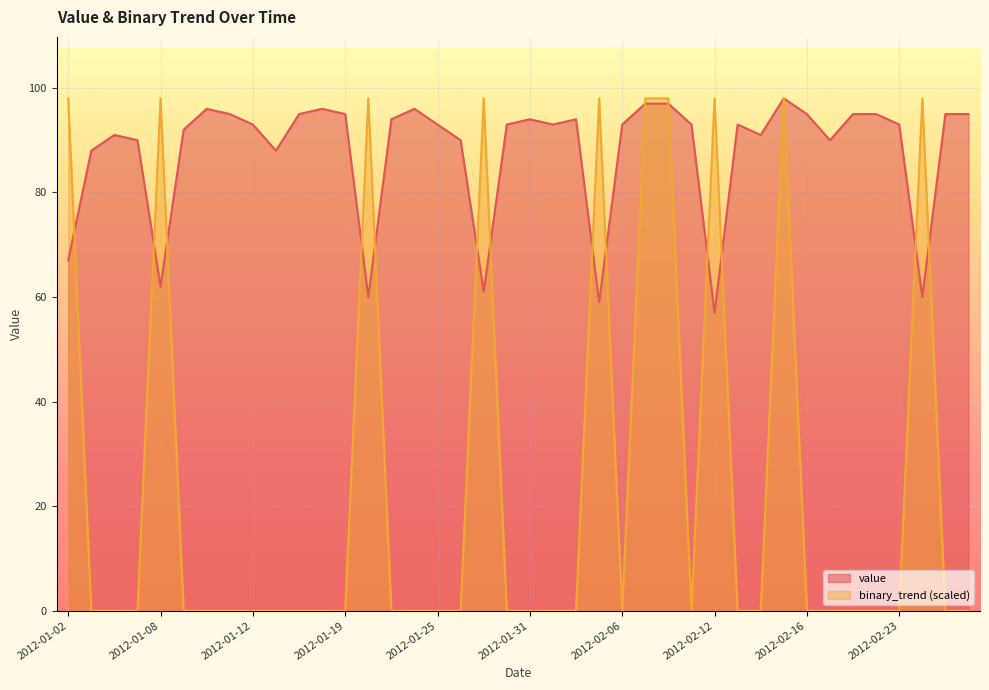

Reading left to right, transcribe all the data shown in this chart.

value: 2012-01-02=67	2012-01-03=88	2012-01-04=91	2012-01-05=90	2012-01-08=62	2012-01-09=92	2012-01-10=96	2012-01-11=95	2012-01-12=93	2012-01-16=88	2012-01-17=95	2012-01-18=96	2012-01-19=95	2012-01-22=60	2012-01-23=94	2012-01-24=96	2012-01-25=93	2012-01-26=90	2012-01-29=61	2012-01-30=93	2012-01-31=94	2012-02-01=93	2012-02-02=94	2012-02-05=59	2012-02-06=93	2012-02-07=97	2012-02-08=97	2012-02-09=93	2012-02-12=57	2012-02-13=93	2012-02-14=91	2012-02-15=98	2012-02-16=95	2012-02-20=90	2012-02-21=95	2012-02-22=95	2012-02-23=93	2012-02-26=60	2012-02-27=95	2012-02-28=95
binary_trend: 2012-01-02=98	2012-01-03=0	2012-01-04=0	2012-01-05=0	2012-01-08=98	2012-01-09=0	2012-01-10=0	2012-01-11=0	2012-01-12=0	2012-01-16=0	2012-01-17=0	2012-01-18=0	2012-01-19=0	2012-01-22=98	2012-01-23=0	2012-01-24=0	2012-01-25=0	2012-01-26=0	2012-01-29=98	2012-01-30=0	2012-01-31=0	2012-02-01=0	2012-02-02=0	2012-02-05=98	2012-02-06=0	2012-02-07=98	2012-02-08=98	2012-02-09=0	2012-02-12=98	2012-02-13=0	2012-02-14=0	2012-02-15=98	2012-02-16=0	2012-02-20=0	2012-02-21=0	2012-02-22=0	2012-02-23=0	2012-02-26=98	2012-02-27=0	2012-02-28=0